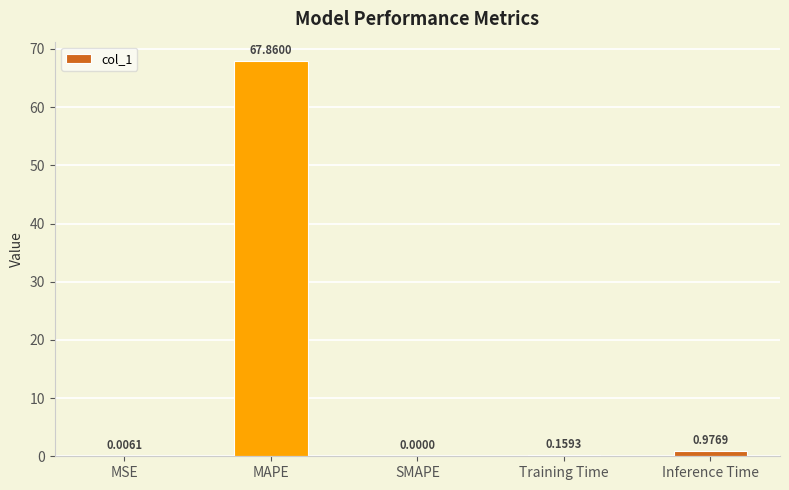

Which label corresponds to the largest value in the chart?

MAPE